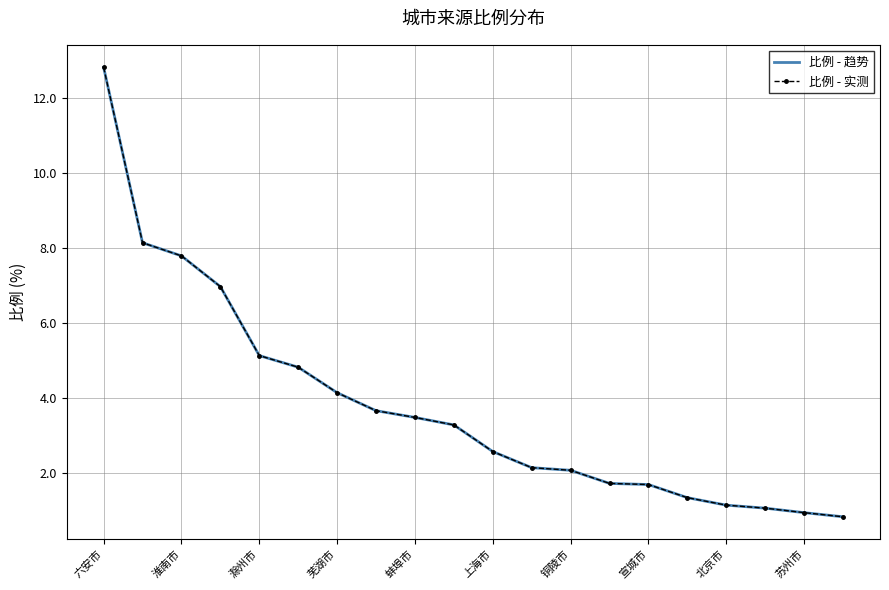

Which label corresponds to the largest value in the chart?

六安市